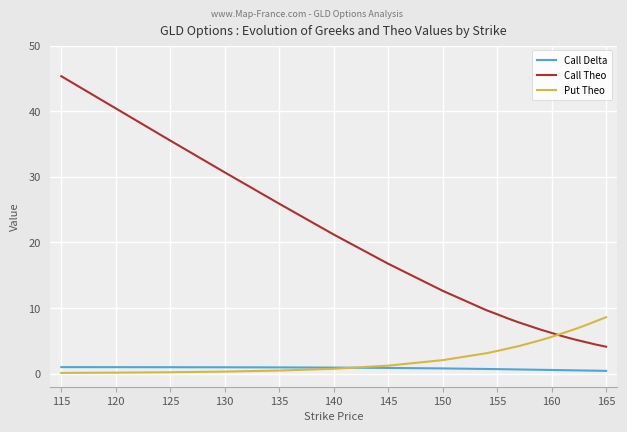

Which series has the largest total across all categories?

Call Theo